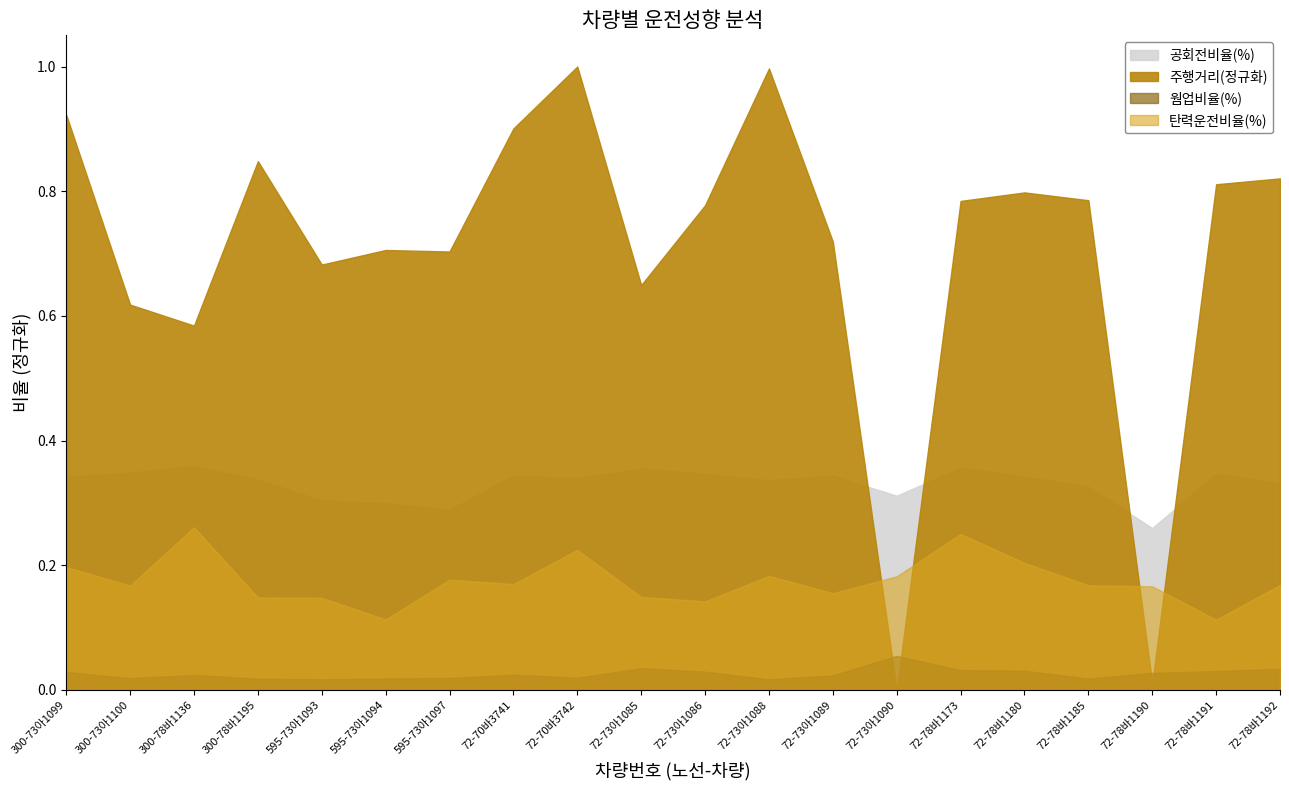

How many 웜업비율(%) values are between 0 and 1?

20